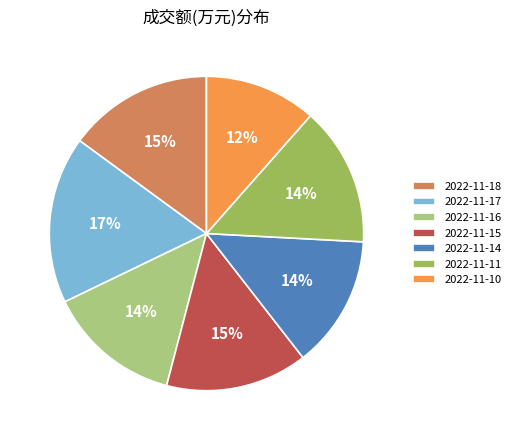

What is the largest slice in the pie chart?

2022-11-17